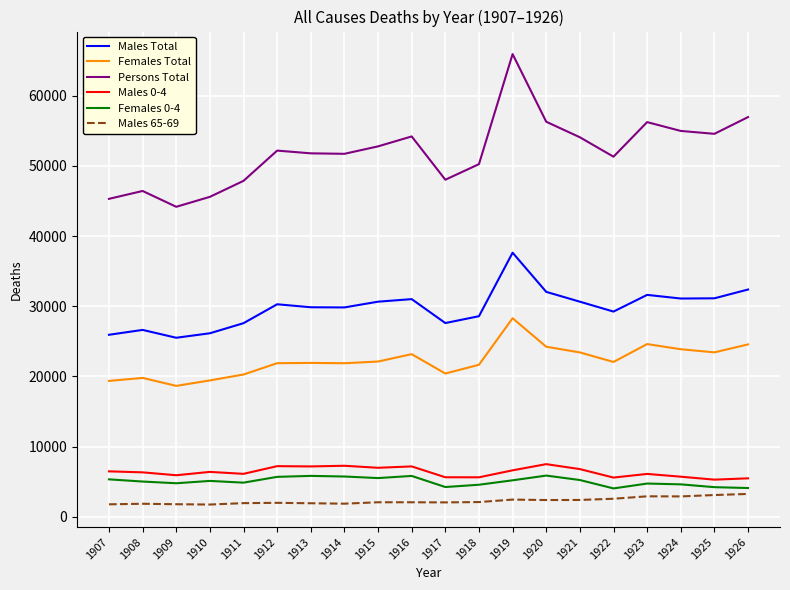

Is the value of Females Total at 1923 greater than the value of Males 65-69 at 1908?

Yes